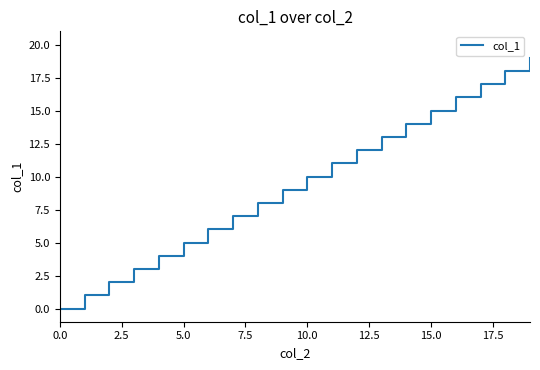

What is the difference between the maximum and minimum values?

19